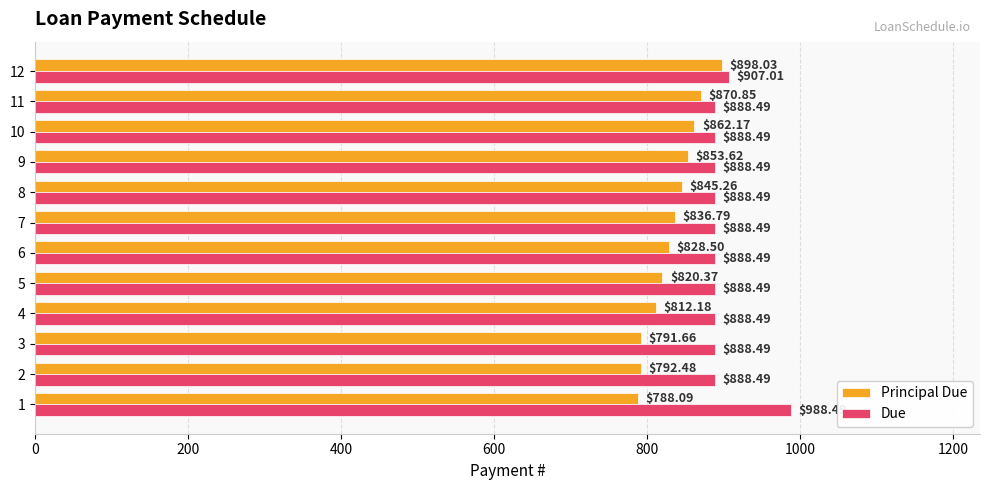

What is the spread (max minus min) of values at 12?

9.0